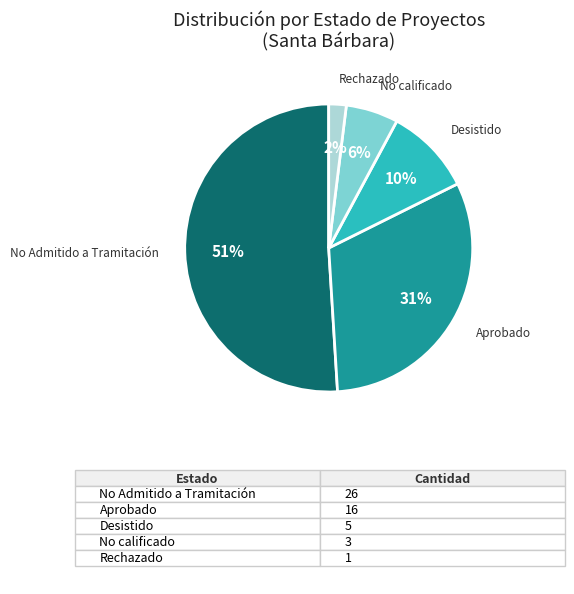

Count the number of slices in the pie.

5